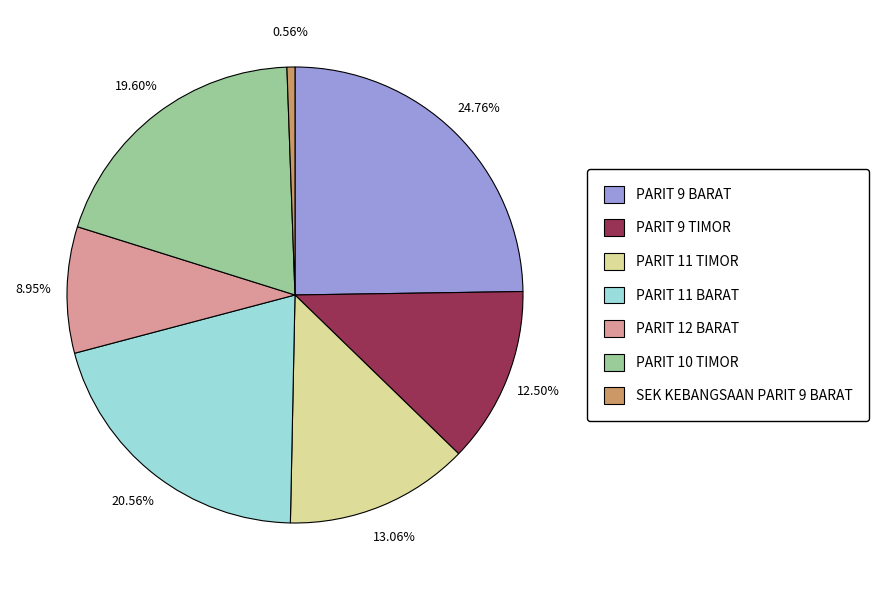

To the nearest percent, what portion does PARIT 12 BARAT represent?

9%